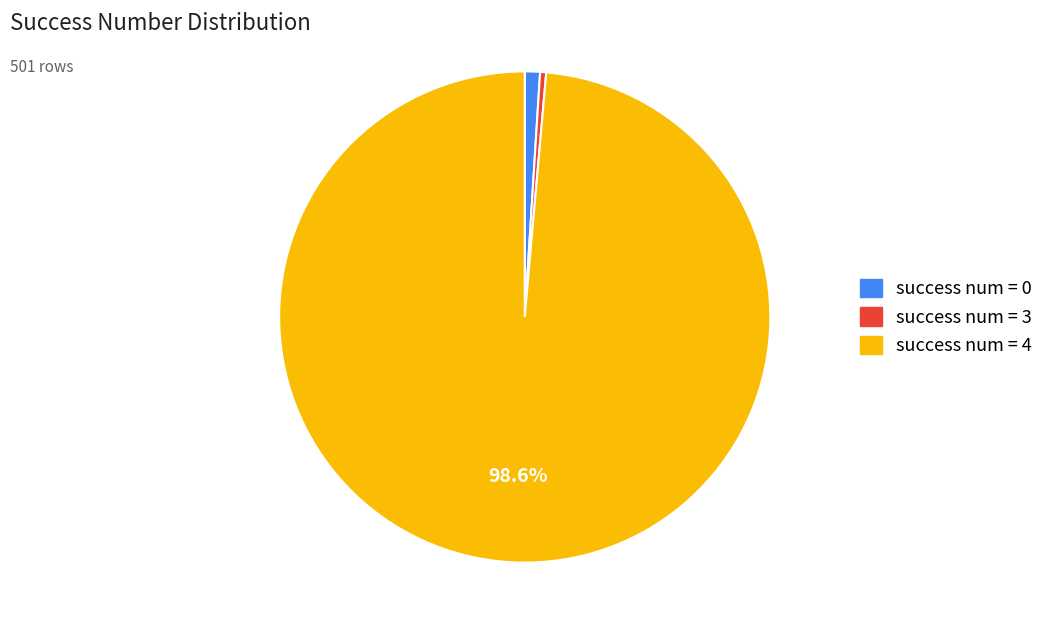

Count the number of slices in the pie.

3